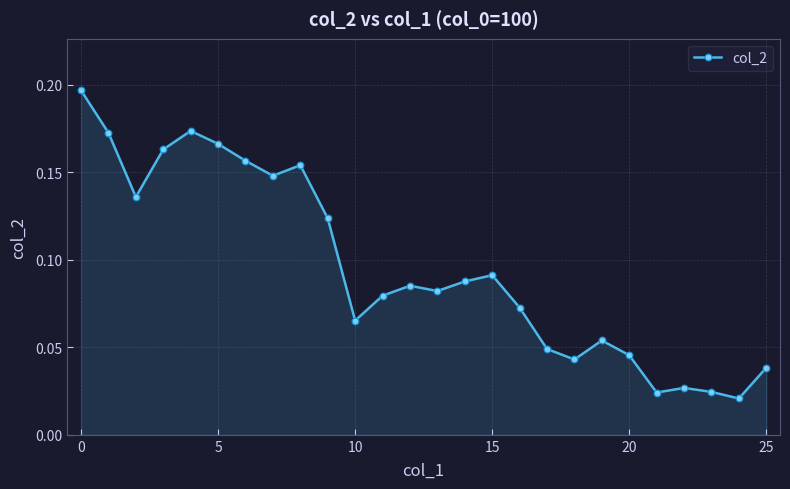

True or false: the data has more than 2 interior local peaks.

True